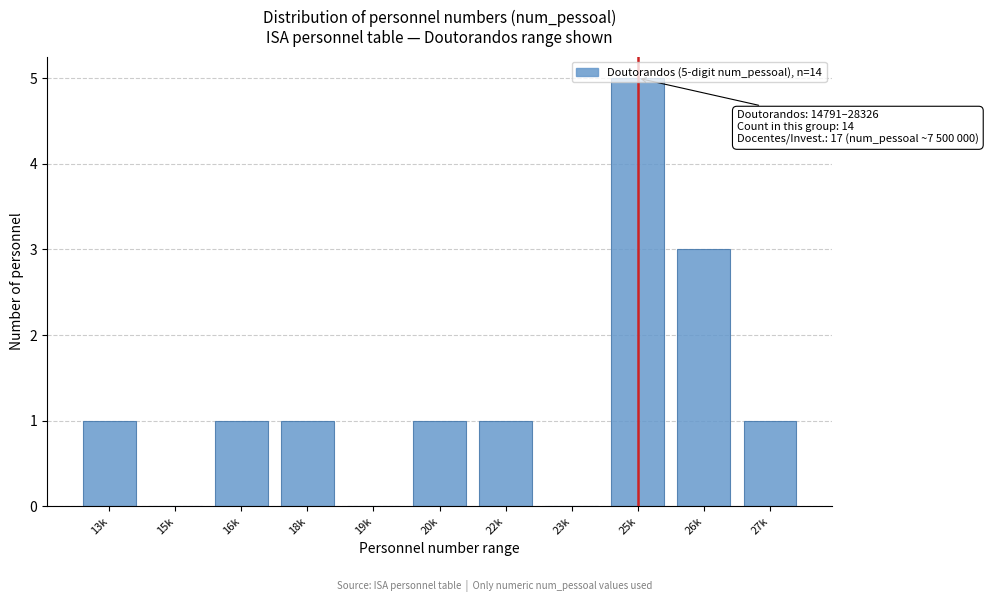

What is the maximum value shown in the chart?

5